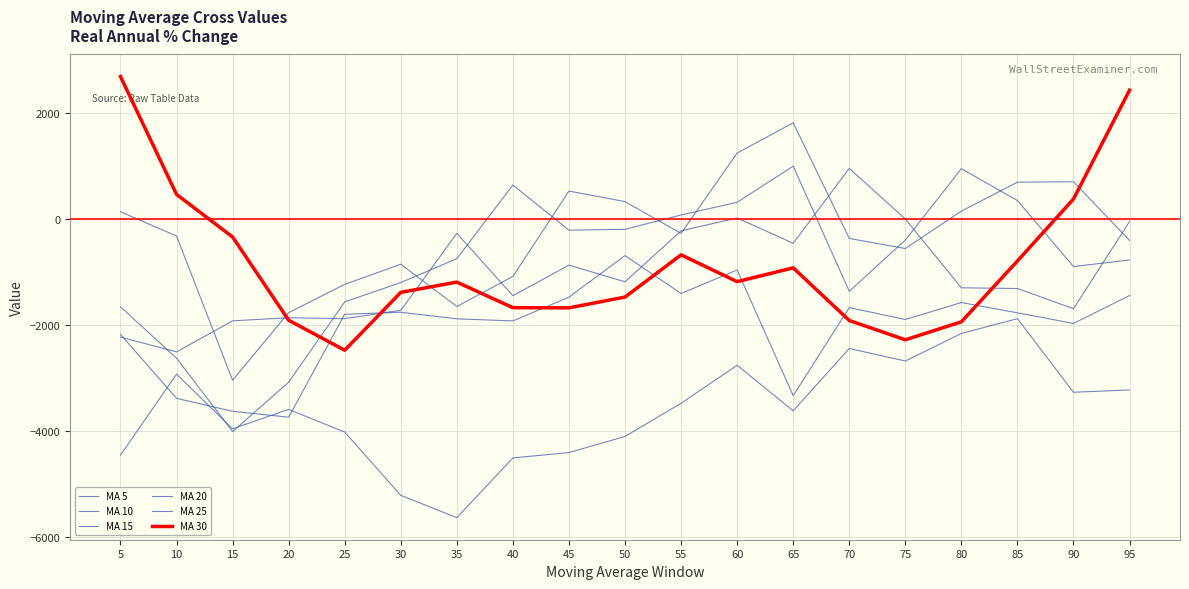

Between which two adjacent categories do MA 15 and MA 20 first intersect?

5 and 10